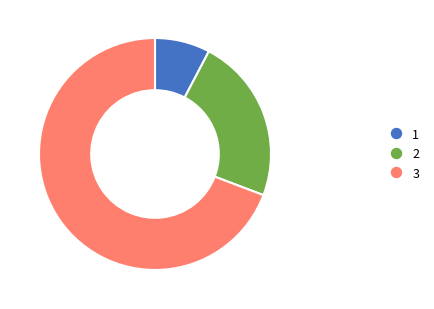

Does any single category account for the majority?

Yes